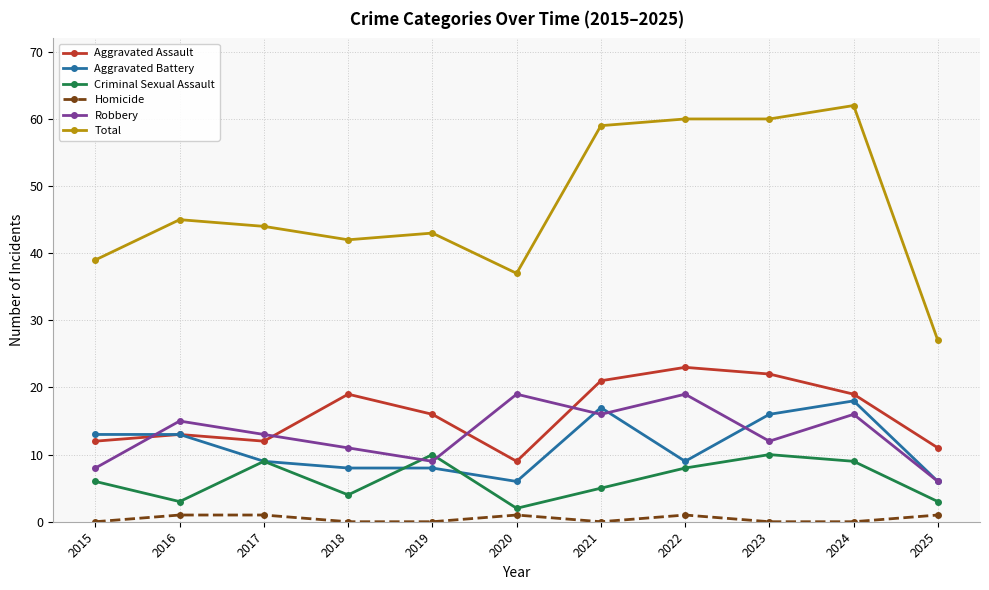

What is the maximum value for Total?

62